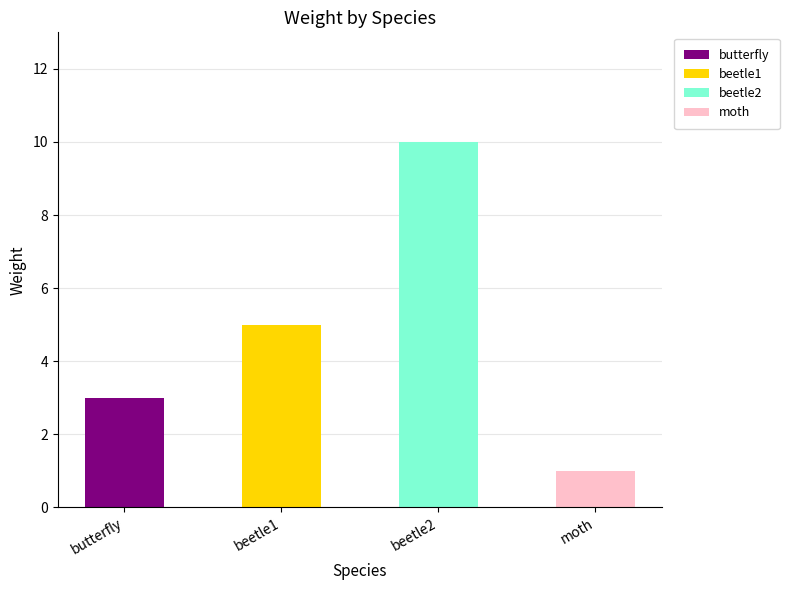

What position from the left is moth?

4